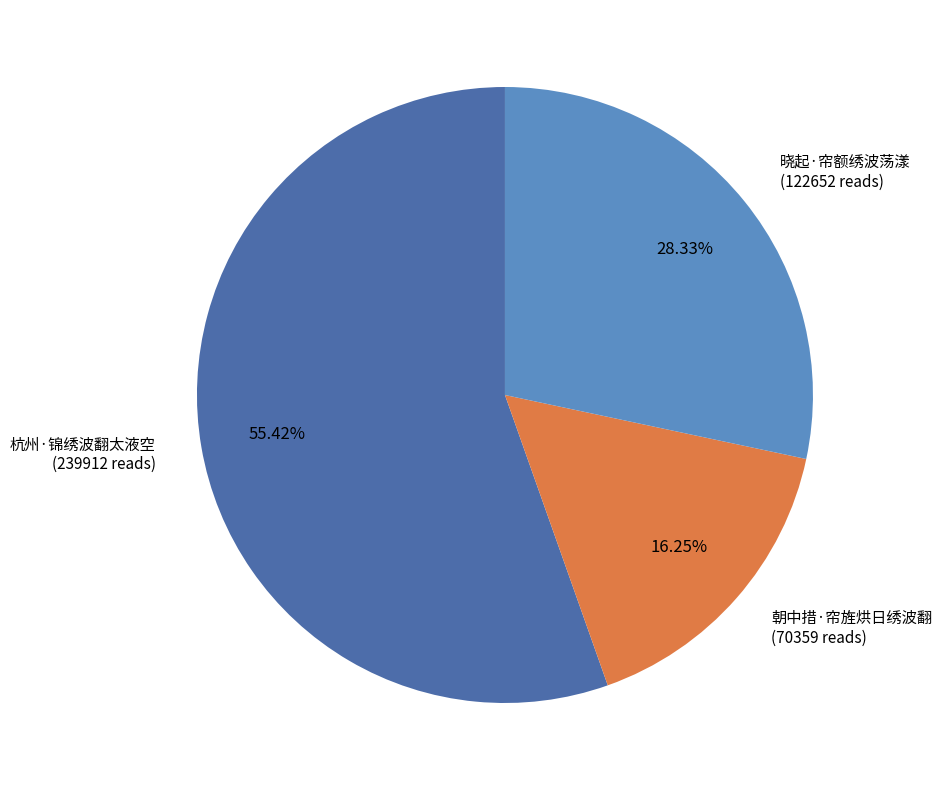

The 朝中措·帘旌烘日绣波翻 slice represents 16% of the pie. True or false?

True